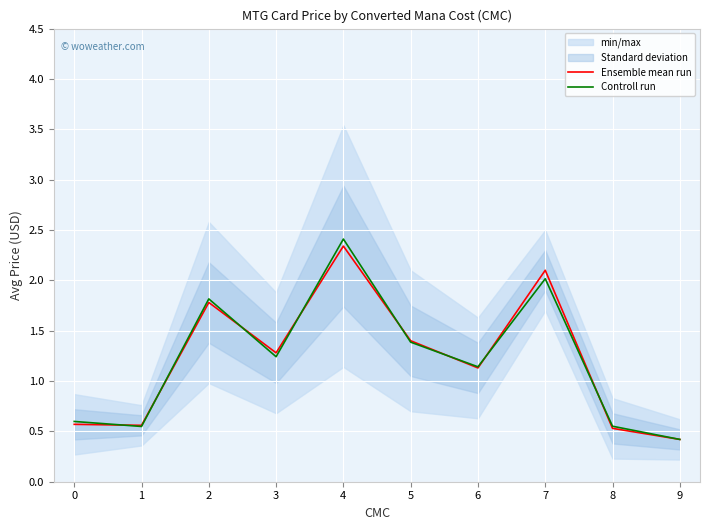

How many times do Controll run and Ensemble mean run cross each other?

8